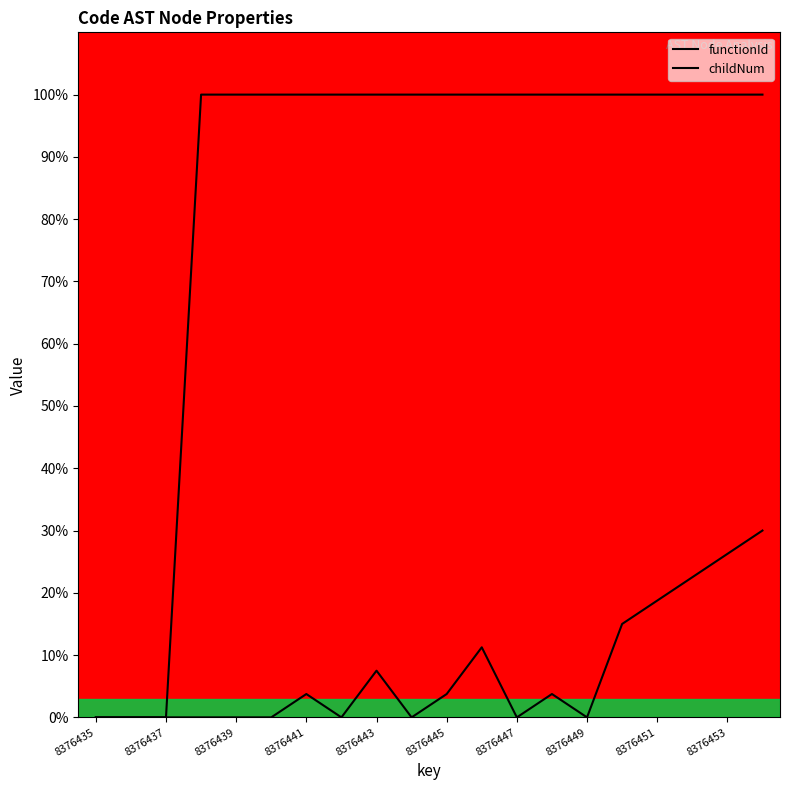

How many interior local peaks does the childNum series have?

4